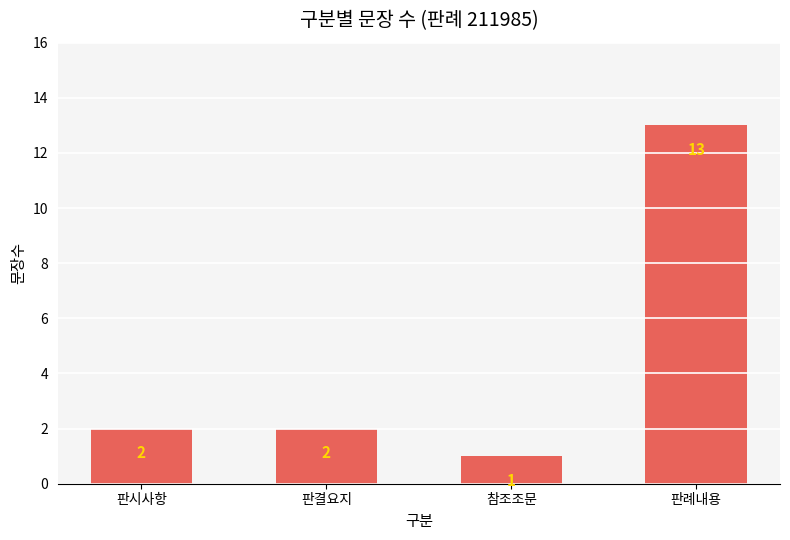

The chart shows a value of 7 at 판례내용. True or false?

False